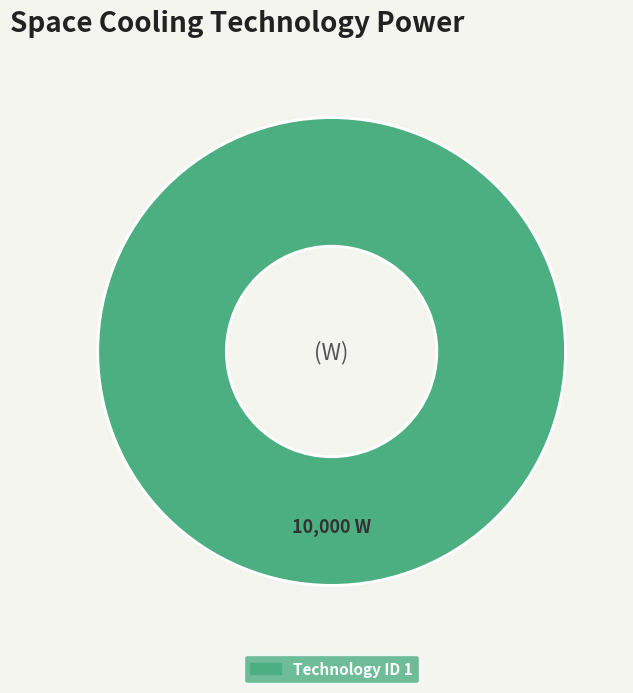

Count the number of slices in the pie.

1